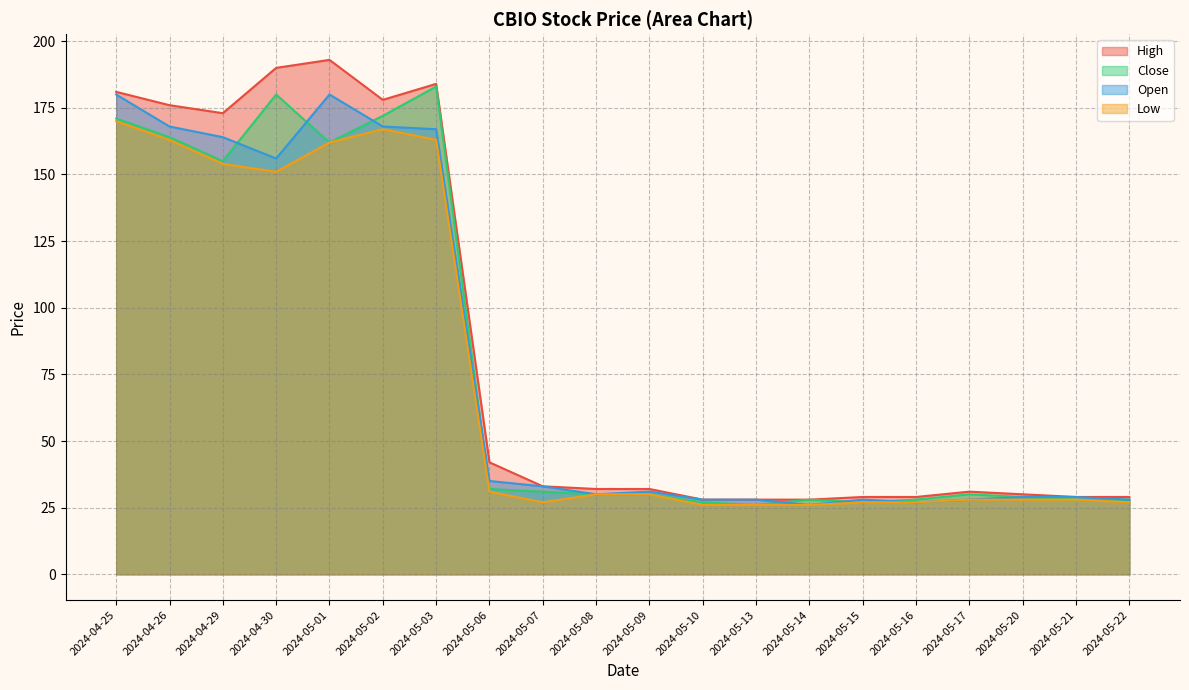

What is the spread (max minus min) of values at 2024-05-03?

21